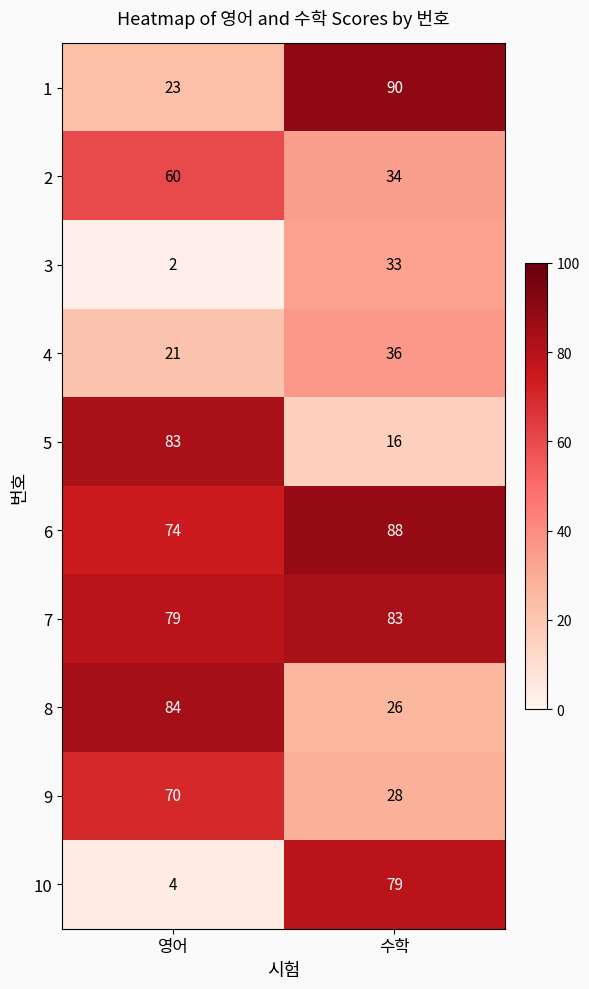

How many data points does each series have?

2